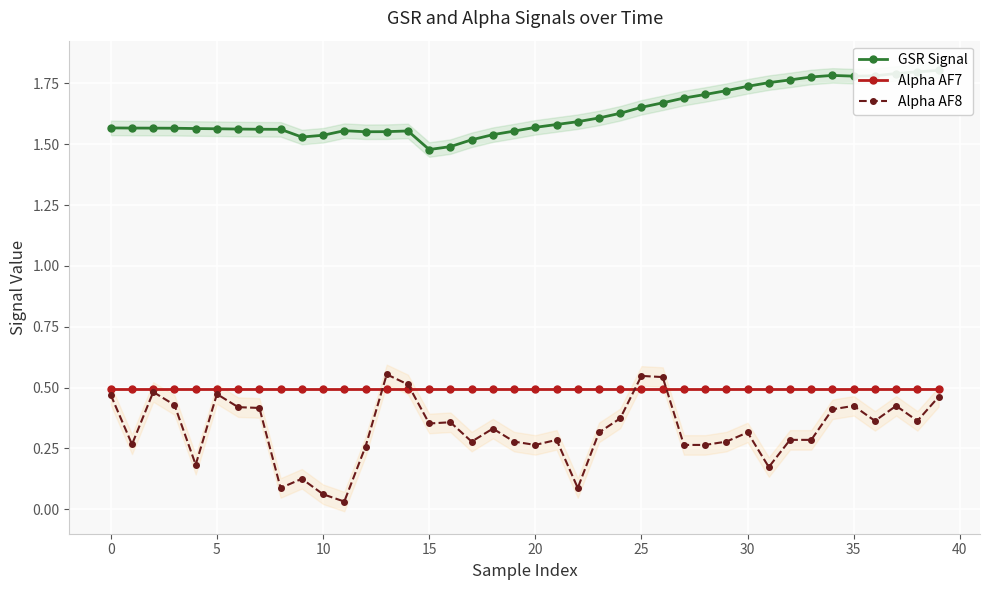

What is the sum of the Alpha AF7 values at 15 and 19?

1.0